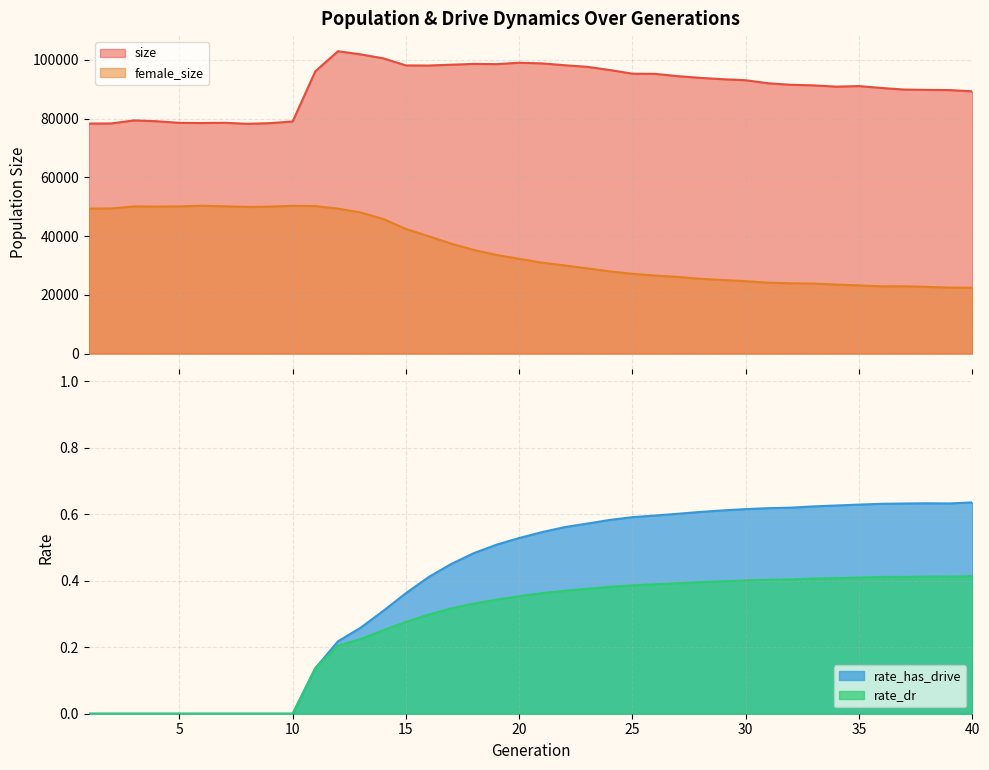

Where is the first local minimum for size?

6